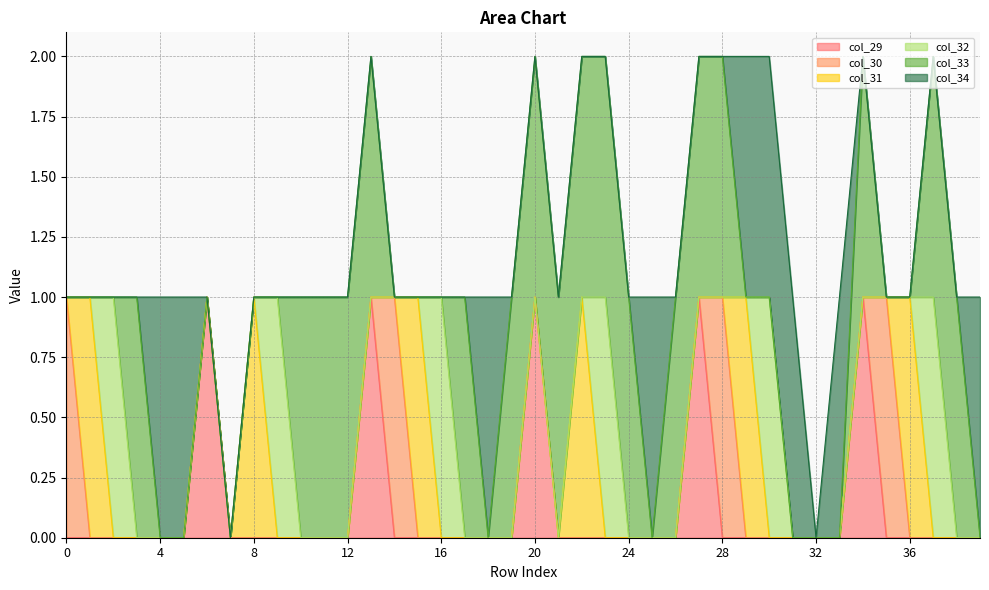

List the series in order of their peak value, lowest first.

col_29, col_30, col_31, col_32, col_33, col_34